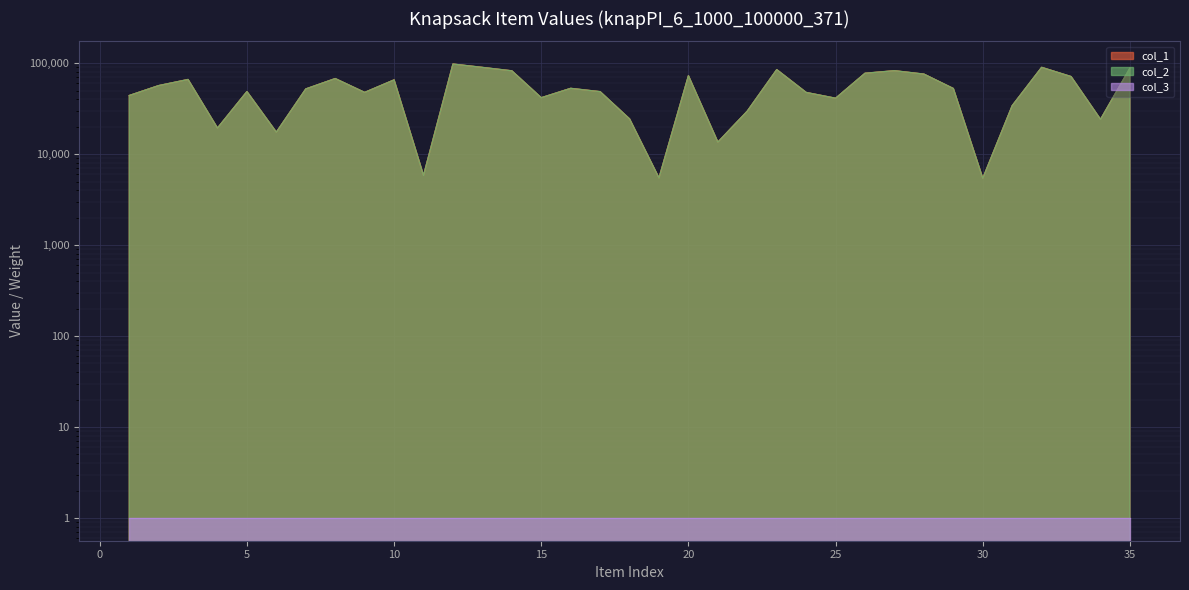

In col_2, how many points are lower than both neighbors (excluding endpoints)?

10